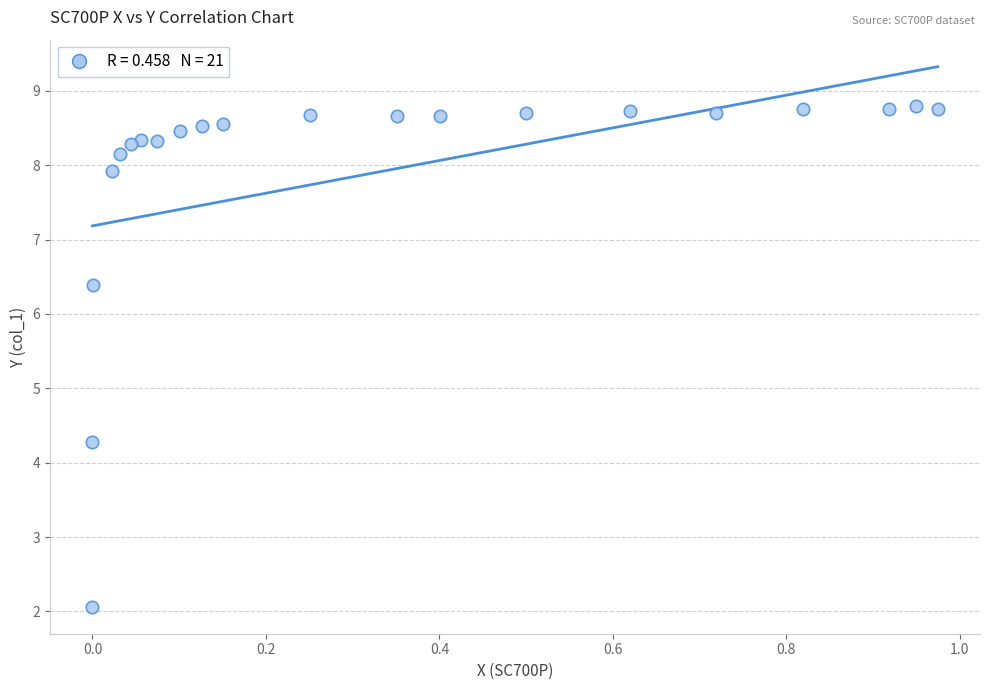

What Y value in the scatter plot is closest to 5?

4.3